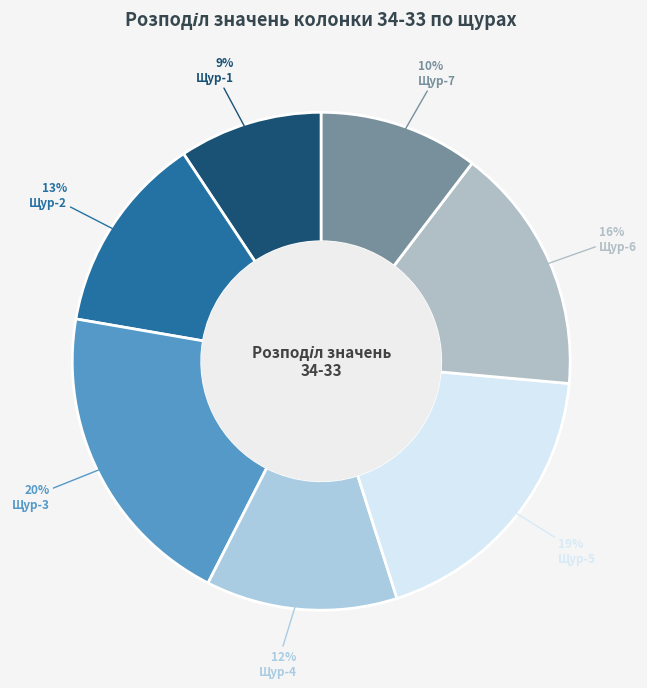

Is the sum of Щур-1 and Щур-4 greater than half?

No